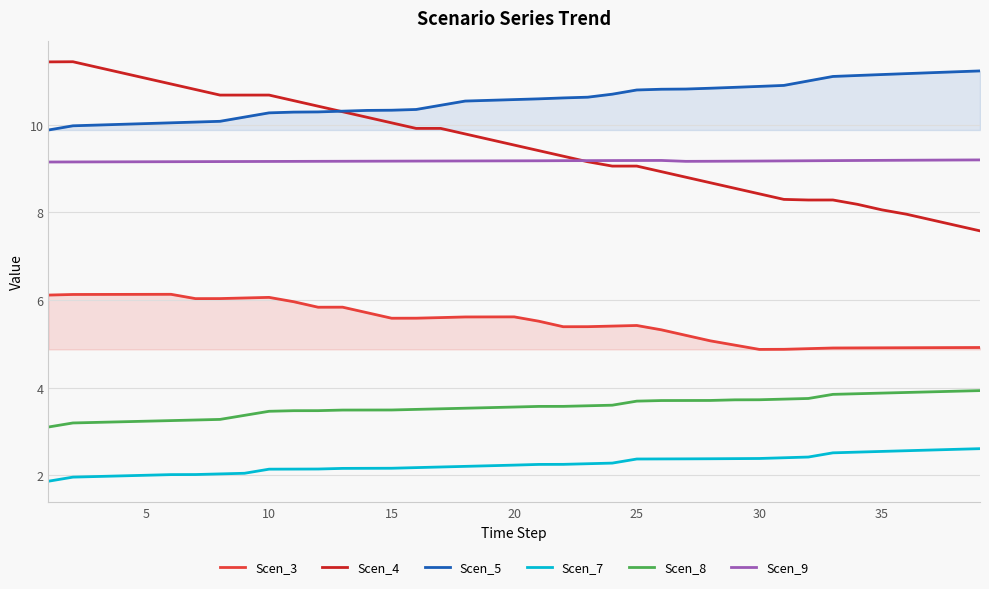

What is the smallest value displayed?

1.9